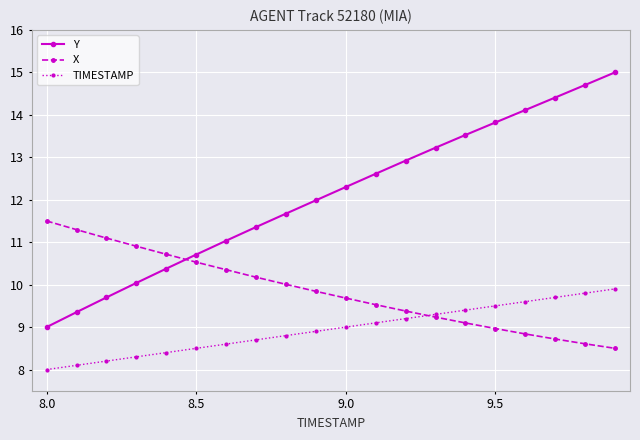

How many distinct data groups are displayed?

3